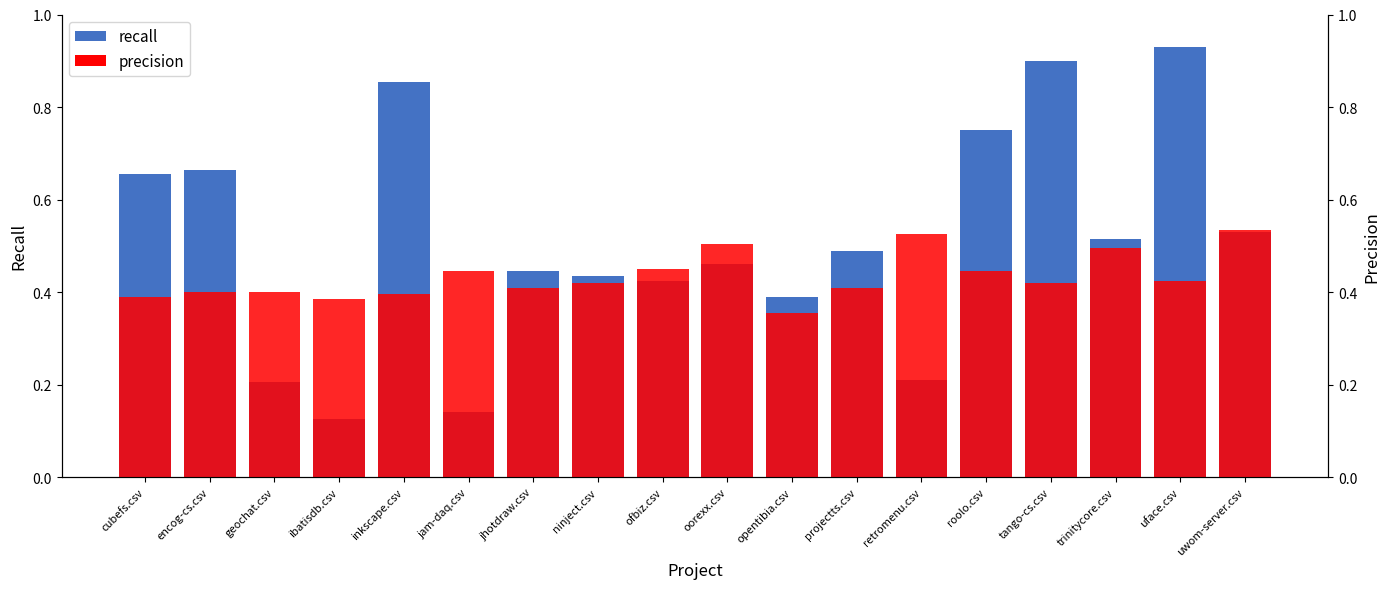

Is it true that recall equals 0.1 at ibatisdb.csv?

True